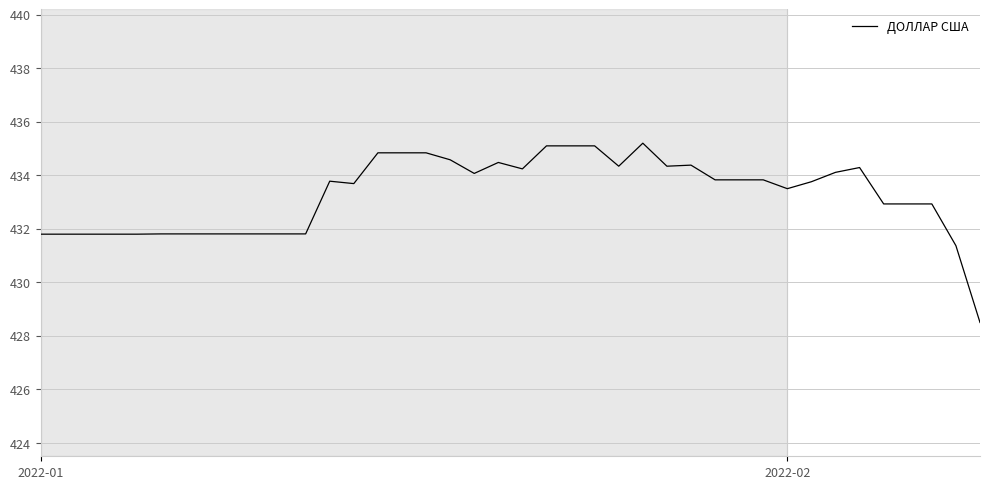

What is the greatest value displayed?

435.2